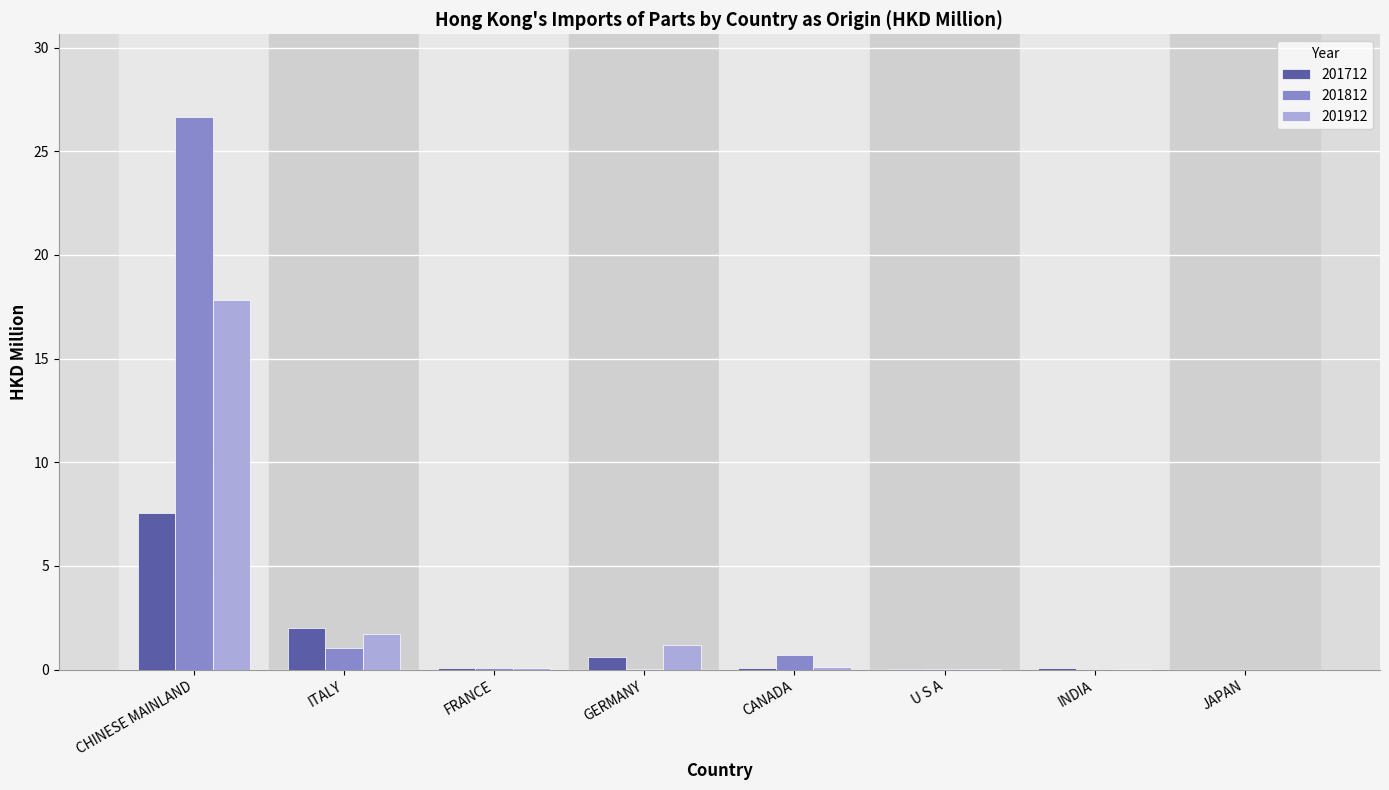

How many categories are shown in the chart?

8